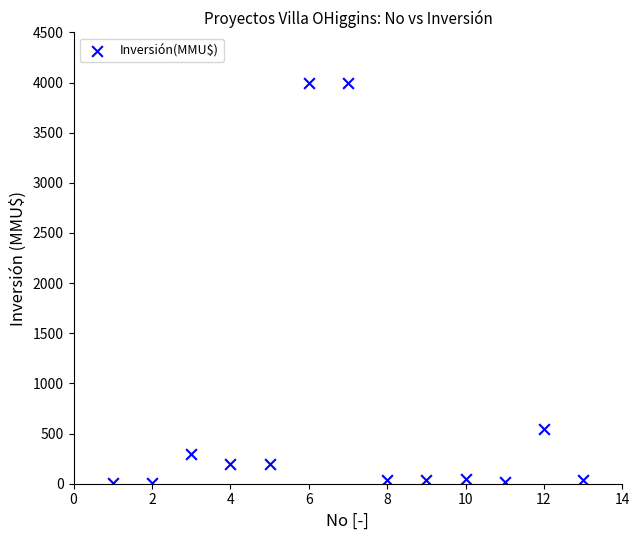

What is the range of Y values (max minus min)?

3996.8